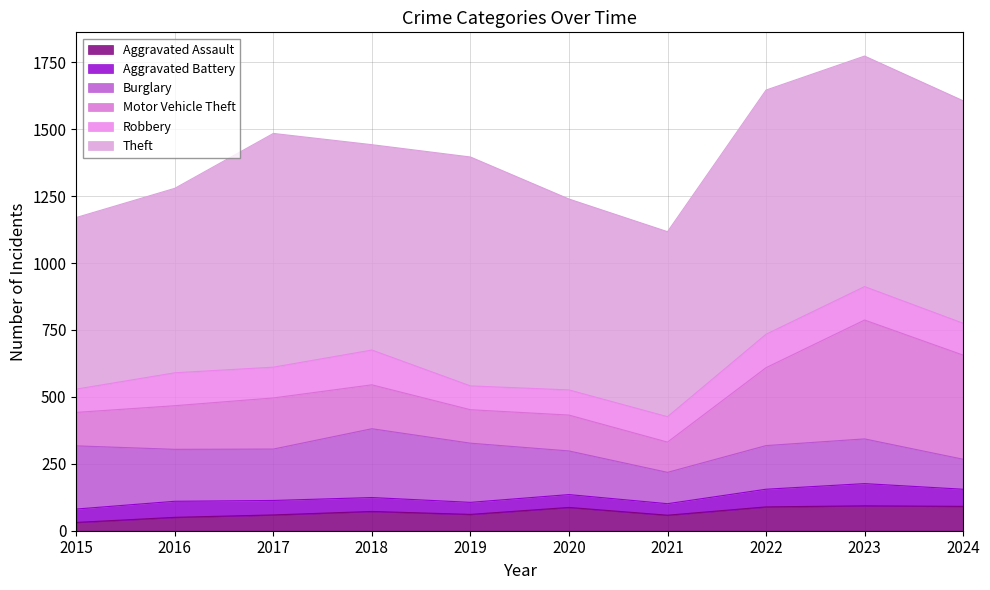

At which category does the chart reach its minimum across all series?

2015